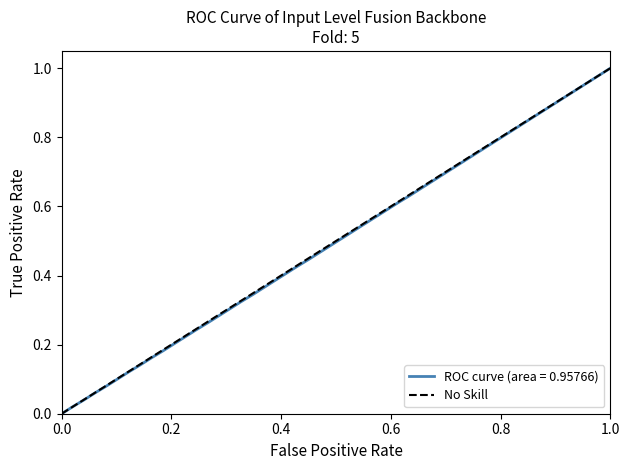

Between 0.0 and 1.0, which is larger?

1.0